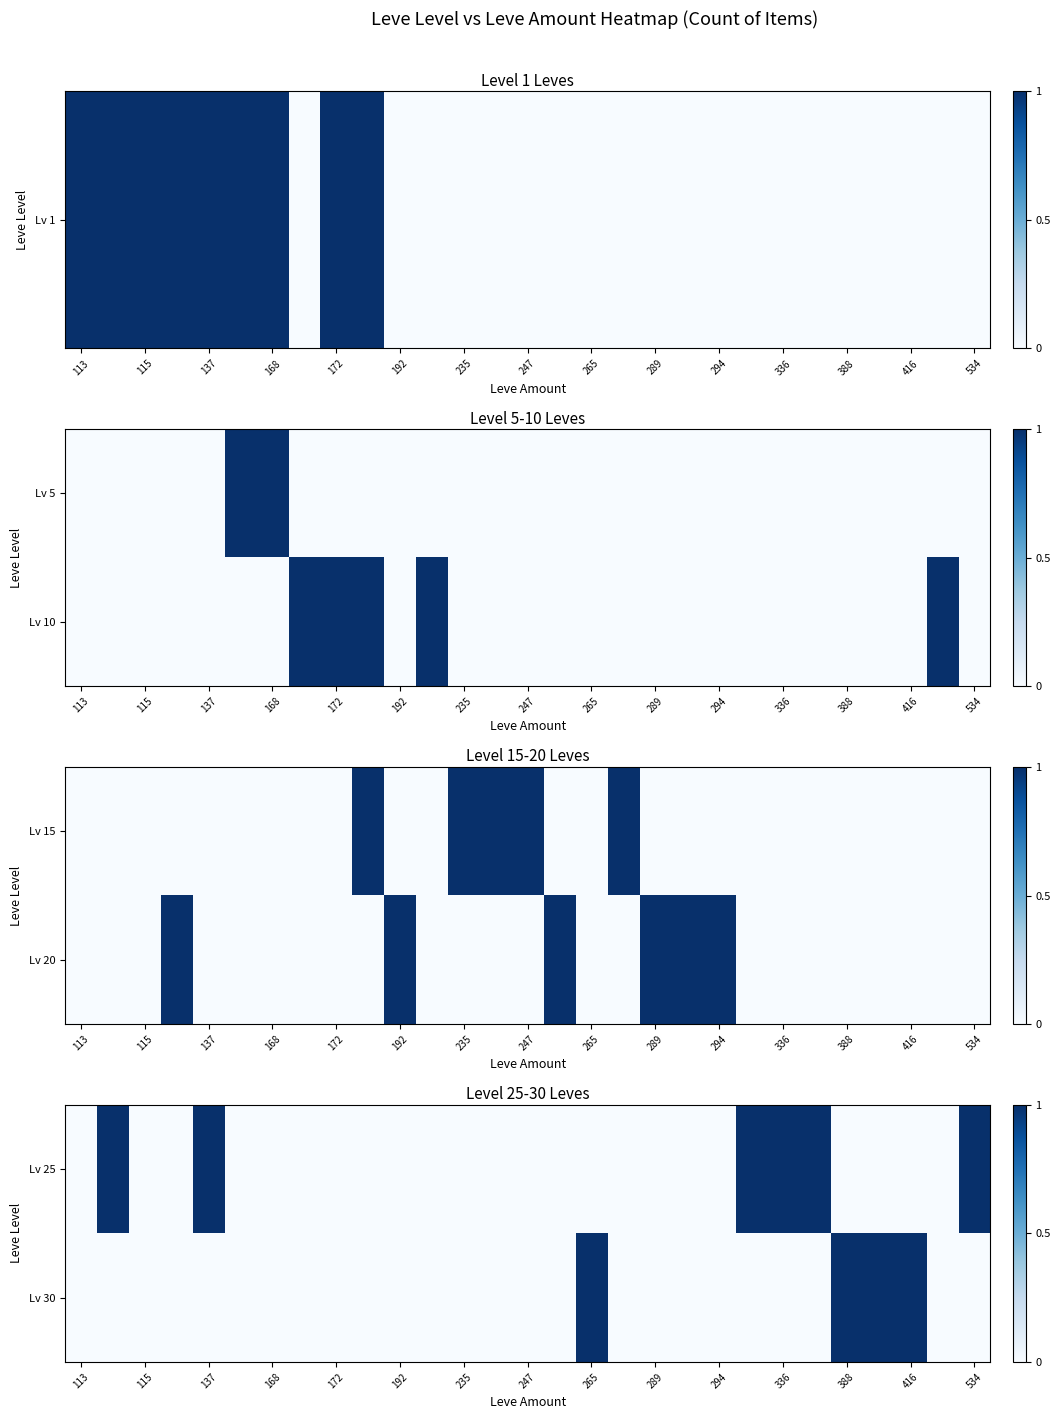

How many data points does each series have?

29